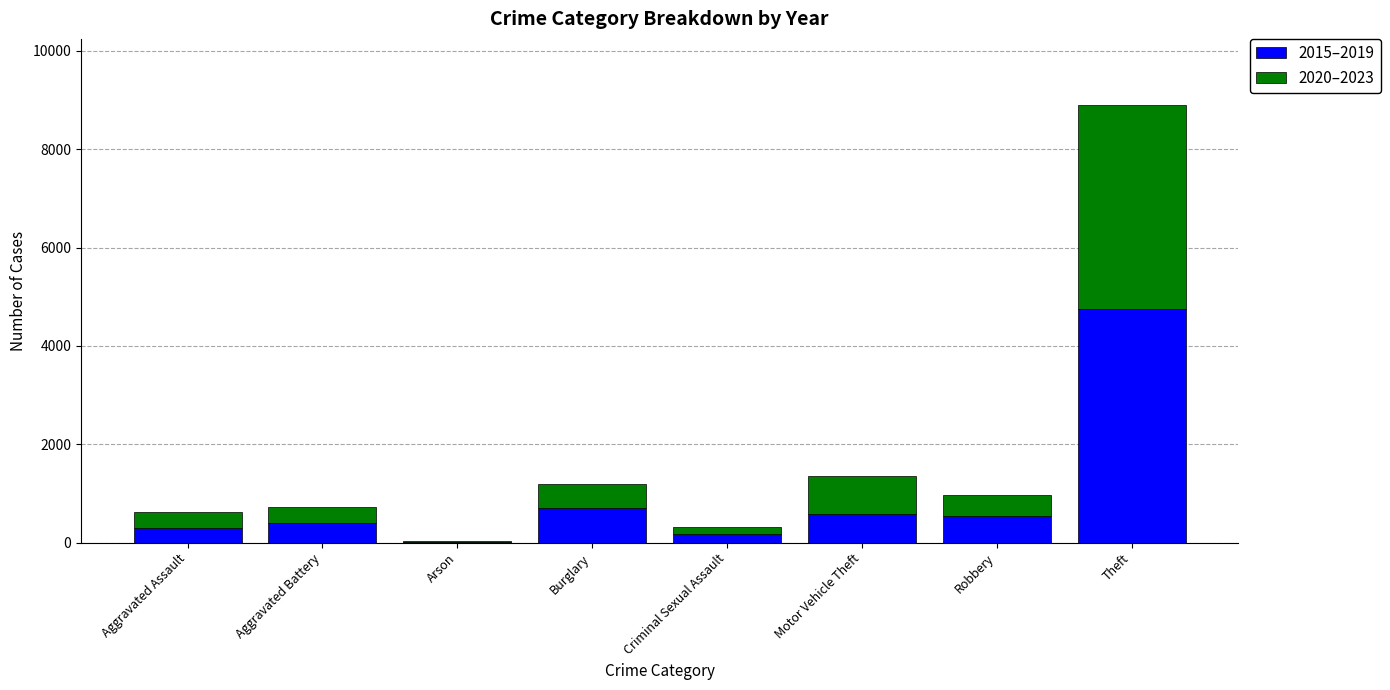

What is the total value across all series at Aggravated Assault?

630